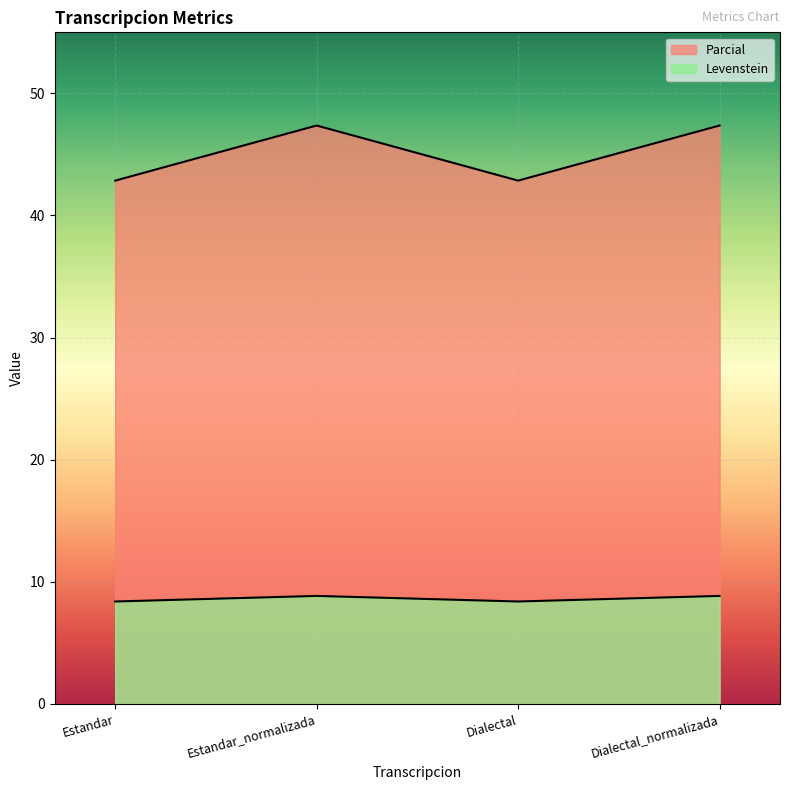

True or false: Parcial has a value of 12.5 at Estandar.

False